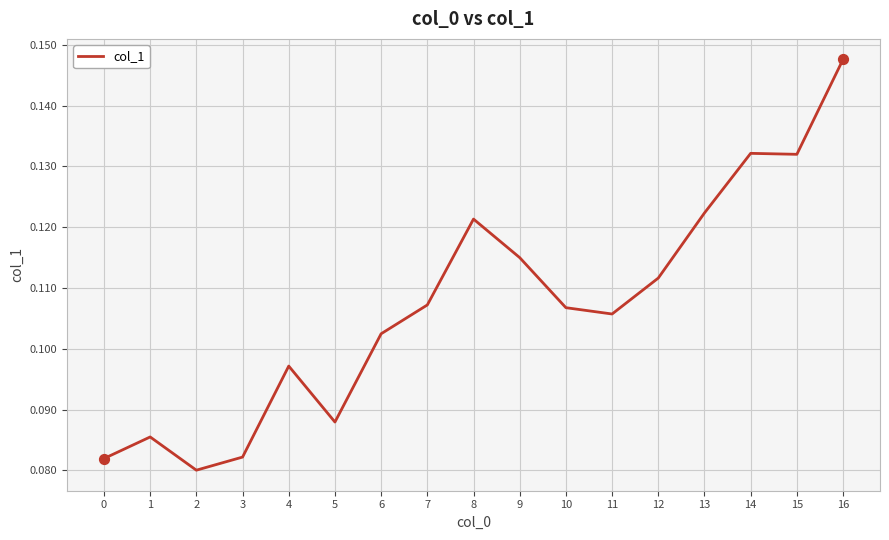

Which has a higher value, 11 or 14?

14